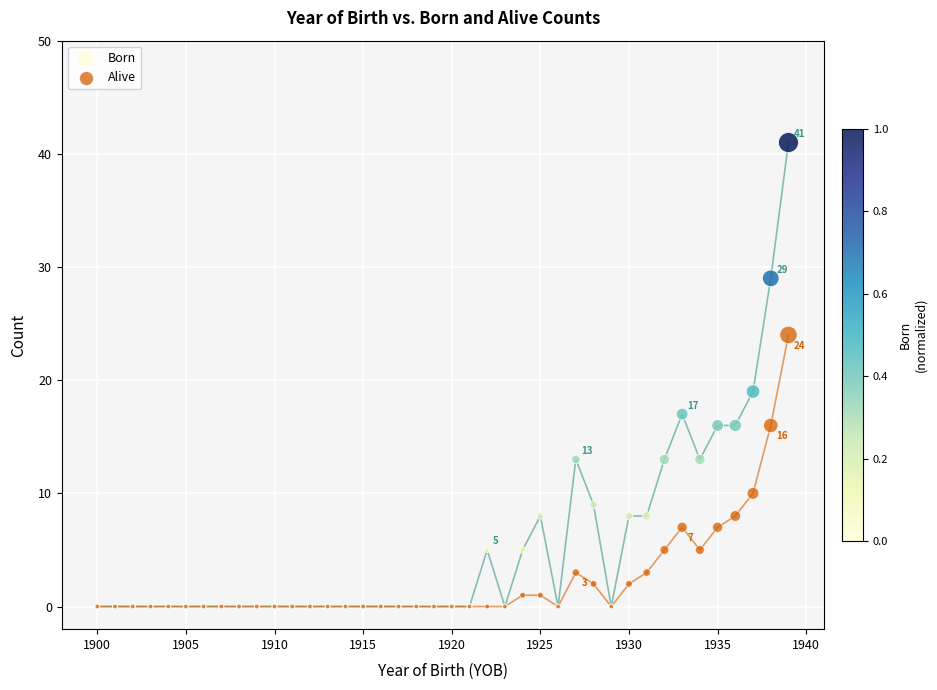

Across all series, what Y value is closest to 20?

19